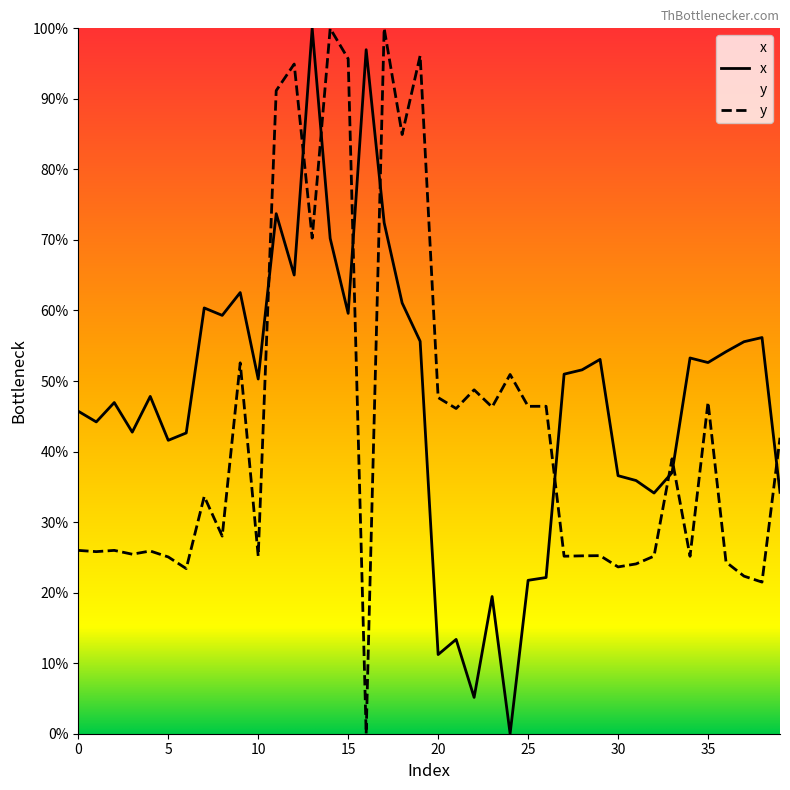

The value of y at 37 is 34.2. True or false?

False